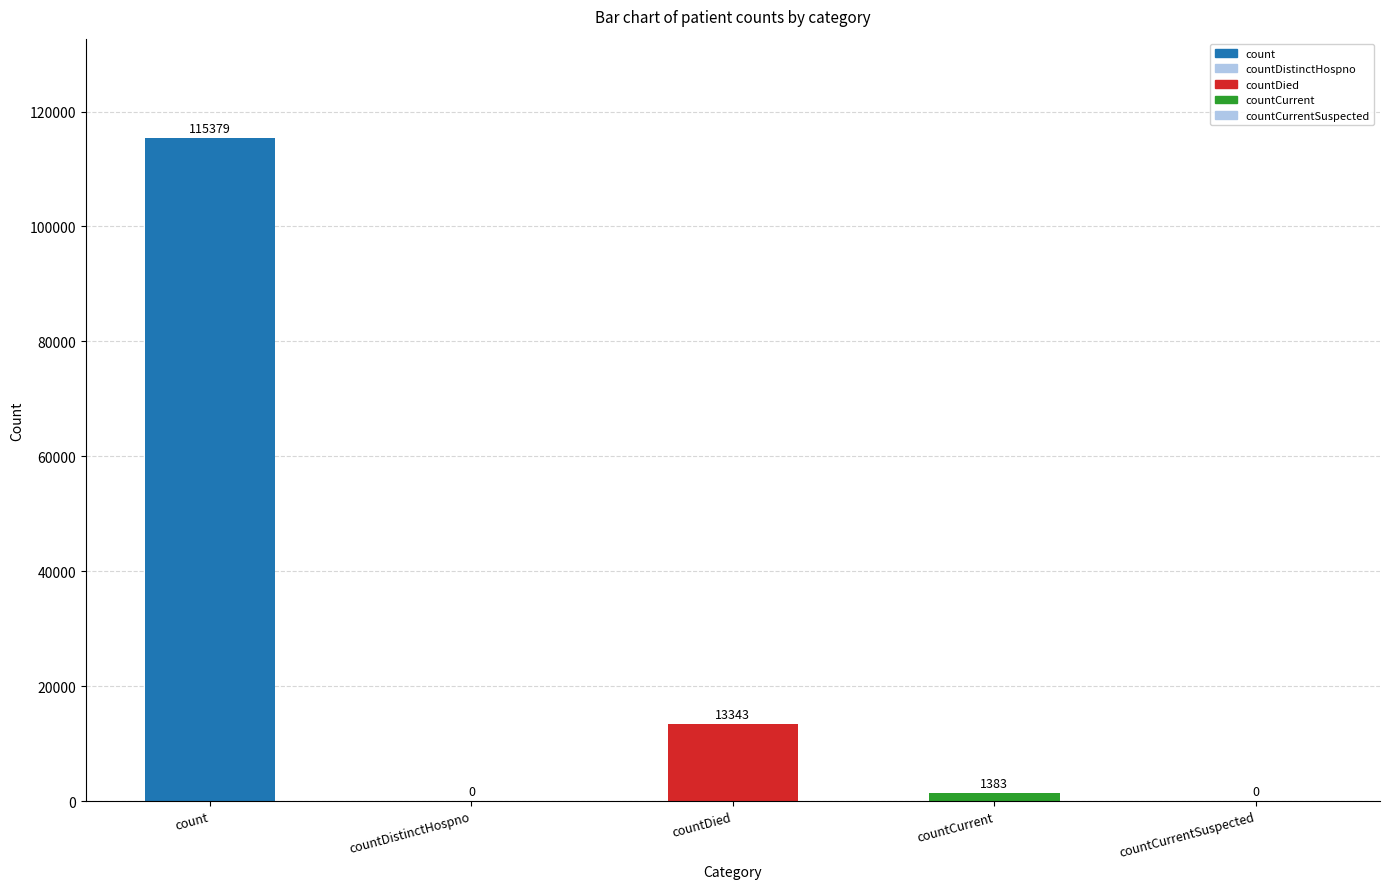

Where is the data nearest to the value 57689?

countDied